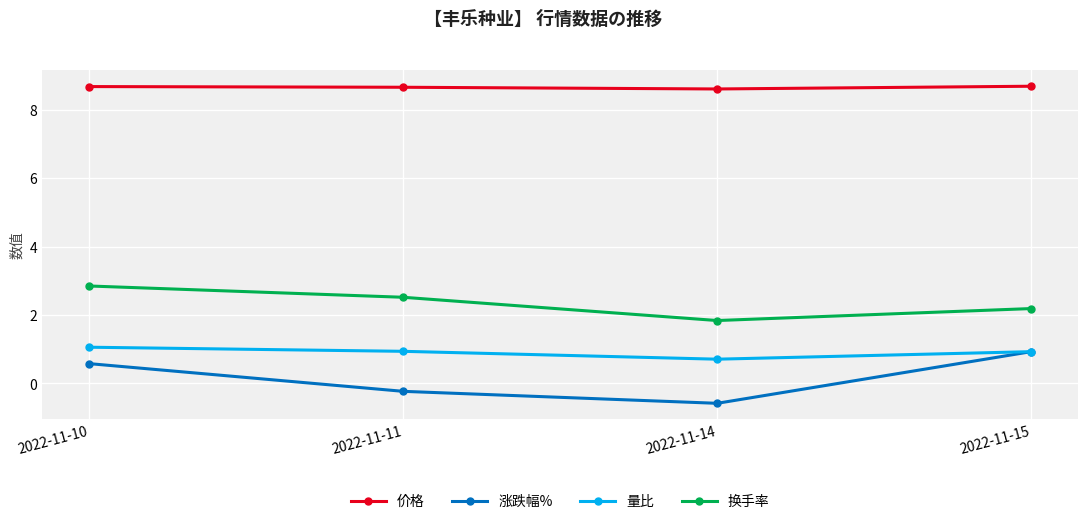

What are all the series names shown in the legend?

价格, 涨跌幅%, 量比, 换手率